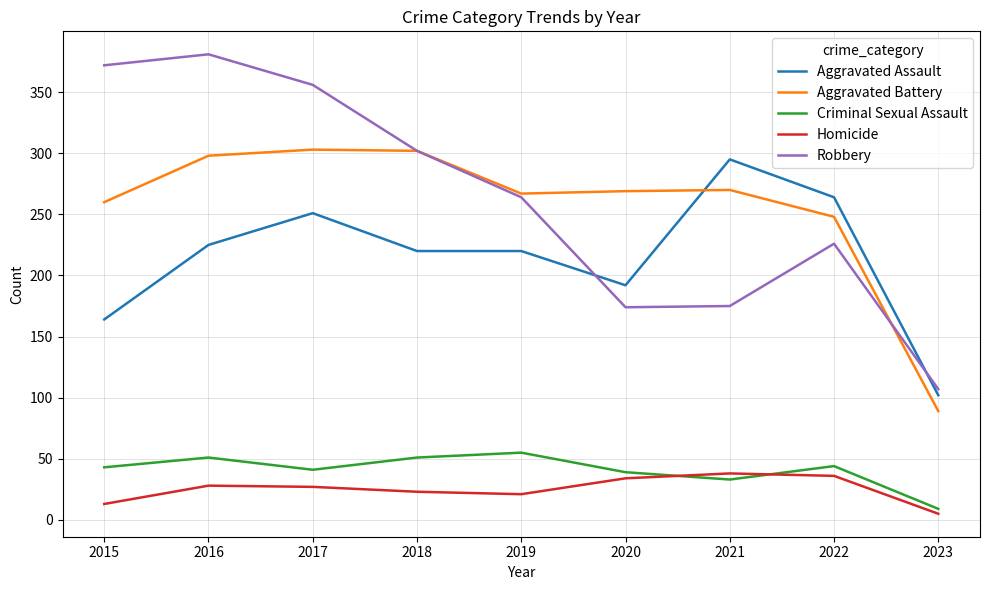

Which category has the highest value in the Criminal Sexual Assault series?

2019